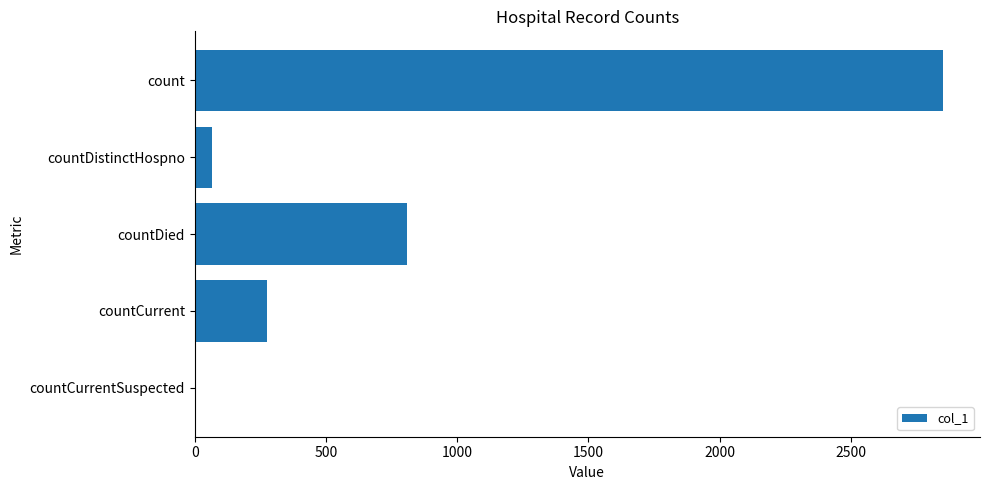

Reading top to bottom, extract all data points from this chart.

count=2850	countDistinctHospno=67	countDied=808	countCurrent=275	countCurrentSuspected=0